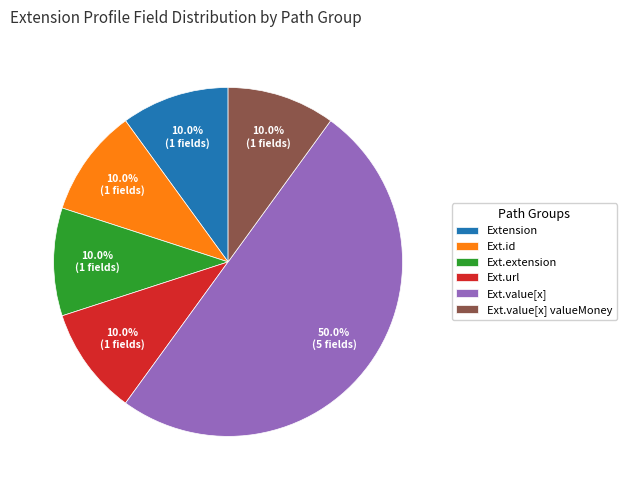

Does Ext.url represent more than half of the total?

No